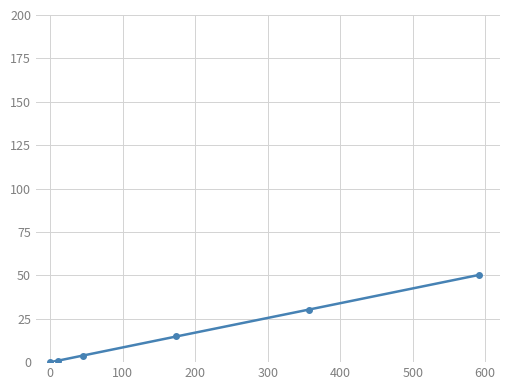

What is the difference between the maximum and minimum values?

50.2